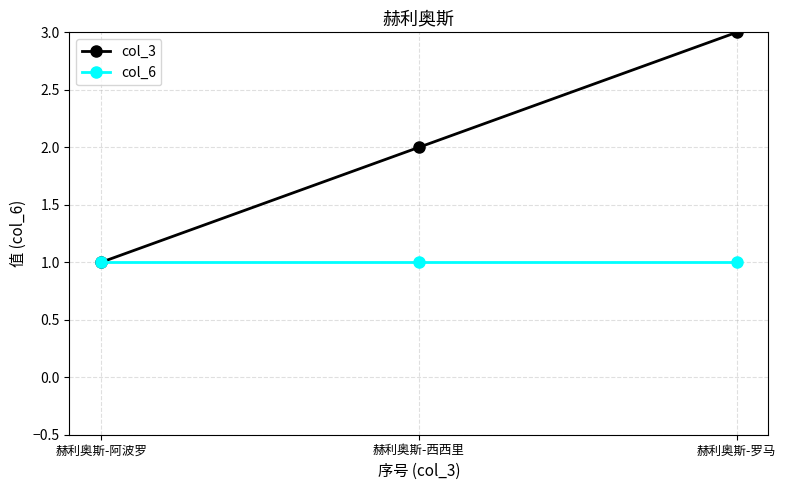

Is this an area chart (filled region under the line)?

No